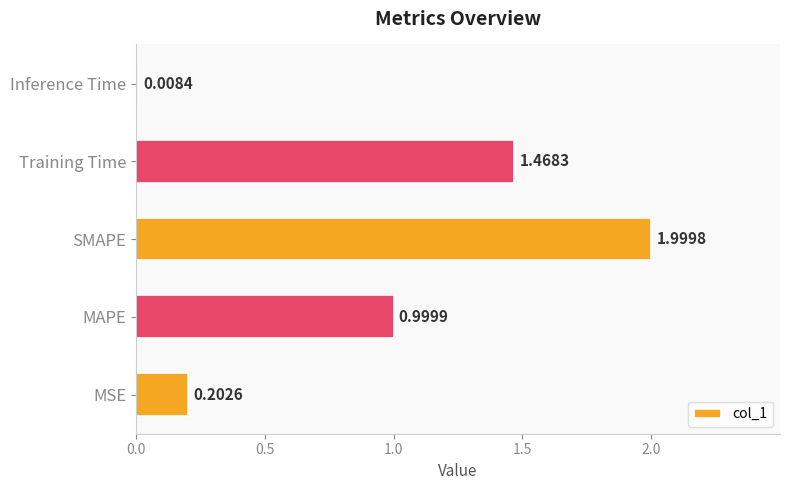

What is the sum of the values at Training Time and MSE?

1.7